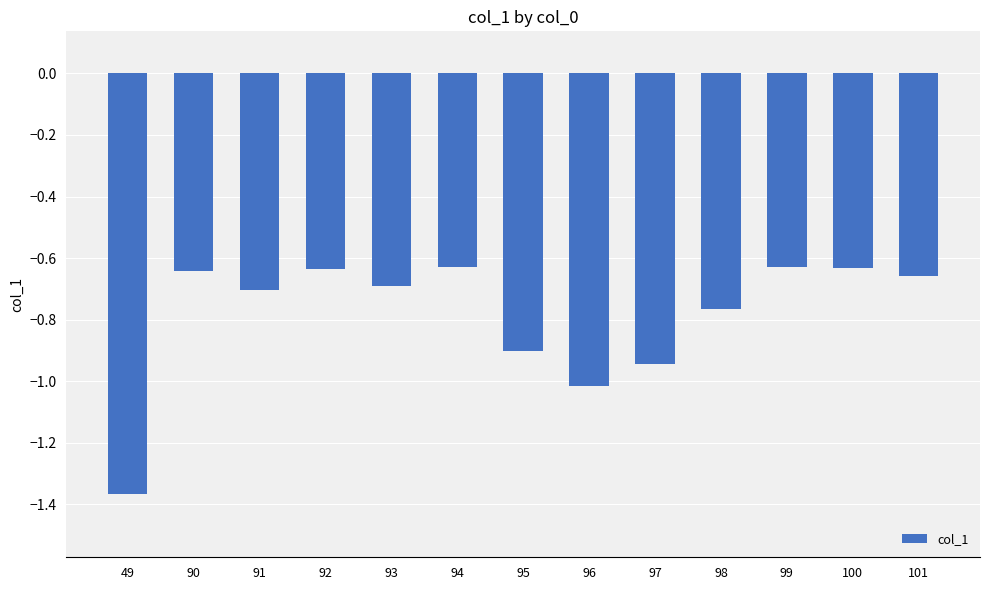

What is the sum of the values at 90 and 91?

-1.3